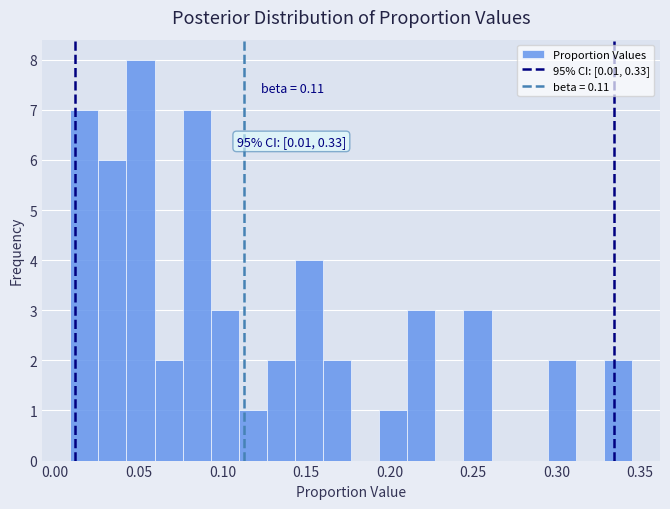

Around what value on the x-axis is the tallest bar? Give the approximate position of its centre, as read against the axis.

0.050